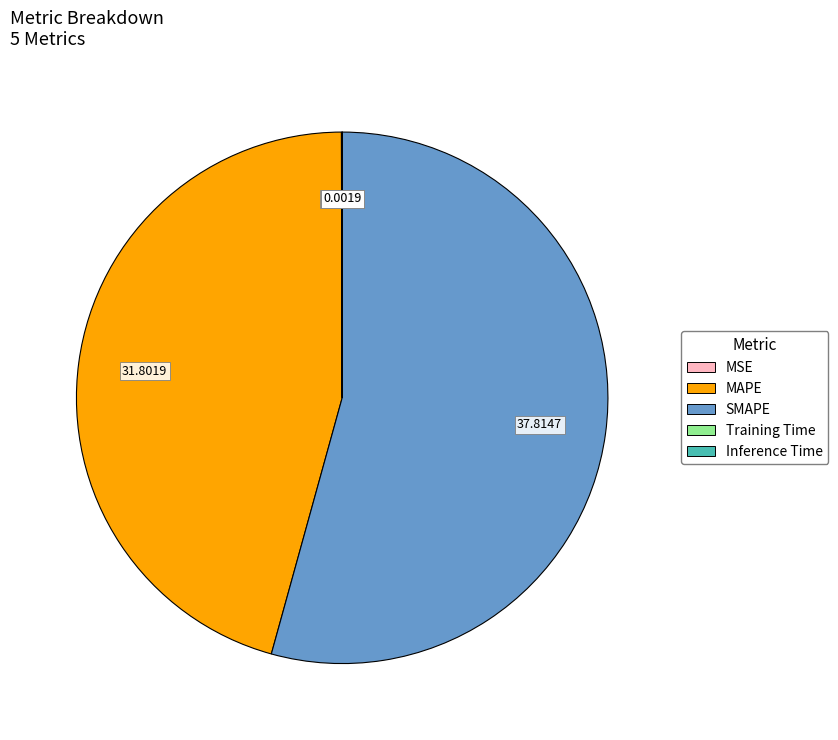

Does any single category account for the majority?

Yes